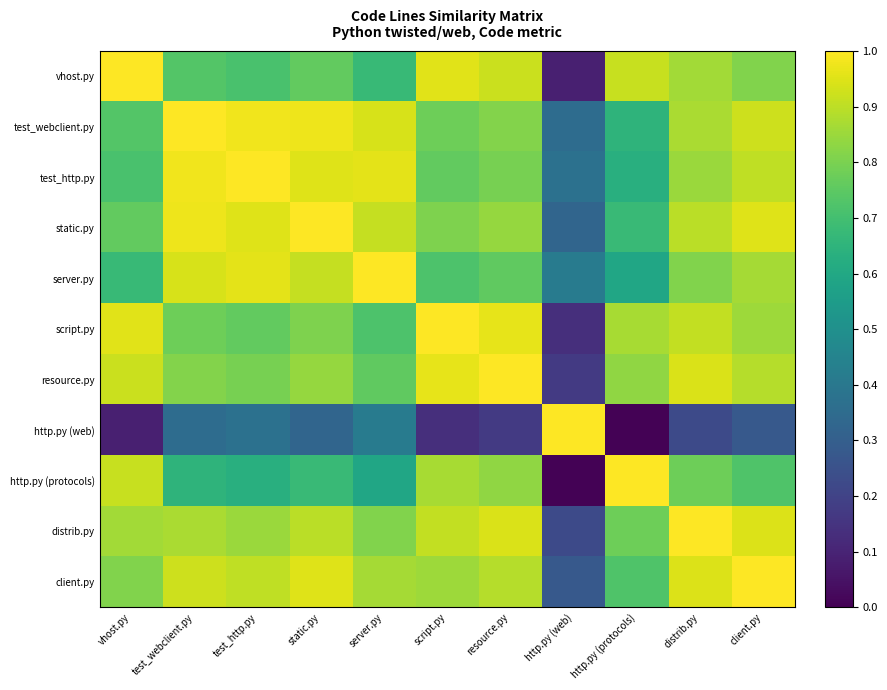

At which category does the chart reach its peak across all series?

vhost.py